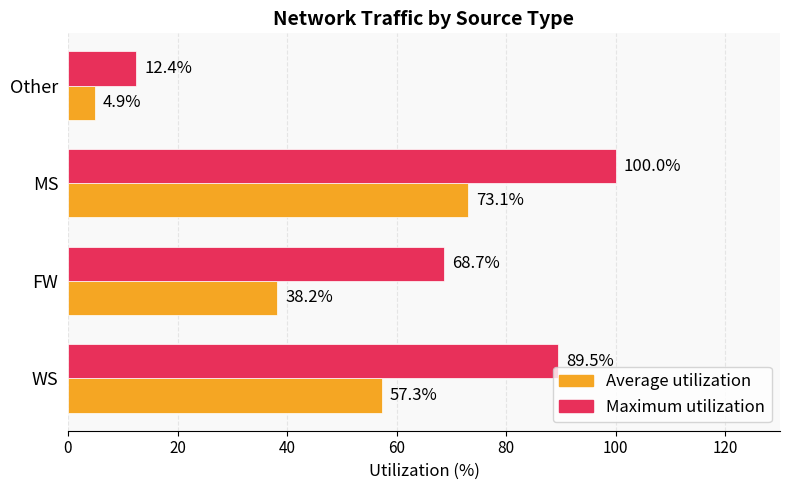

The value of Average utilization at FW is 57.3. True or false?

False